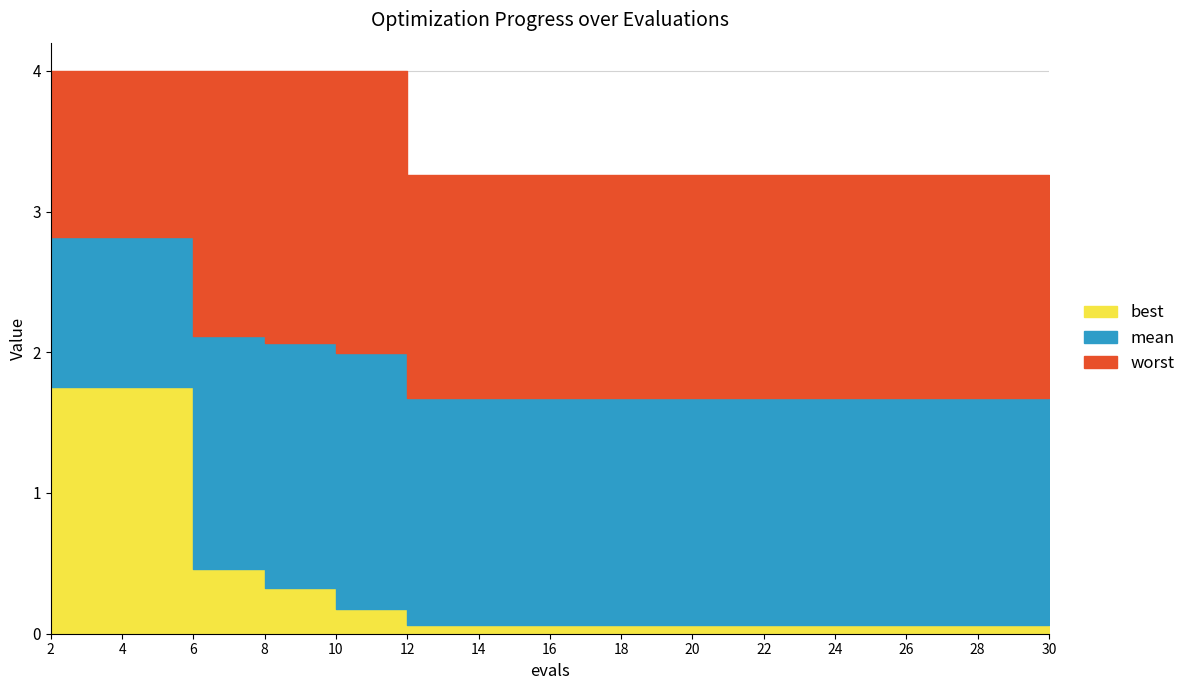

At which label is best closest to 0?

12